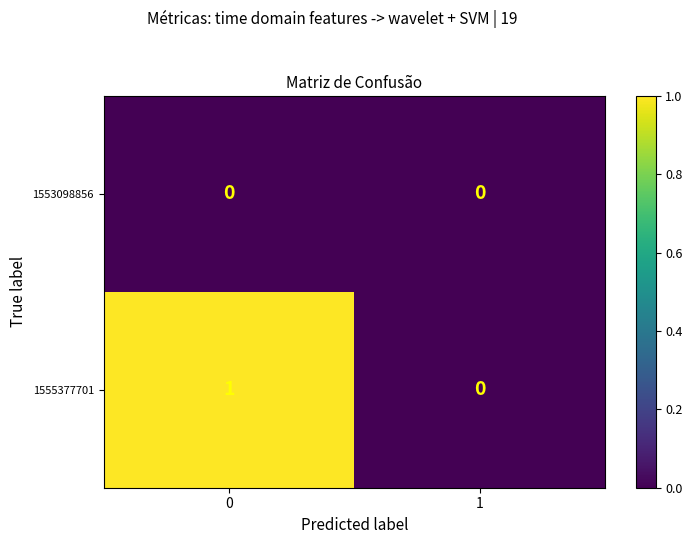

List the series in order of their peak value, highest first.

1555377701, 1553098856